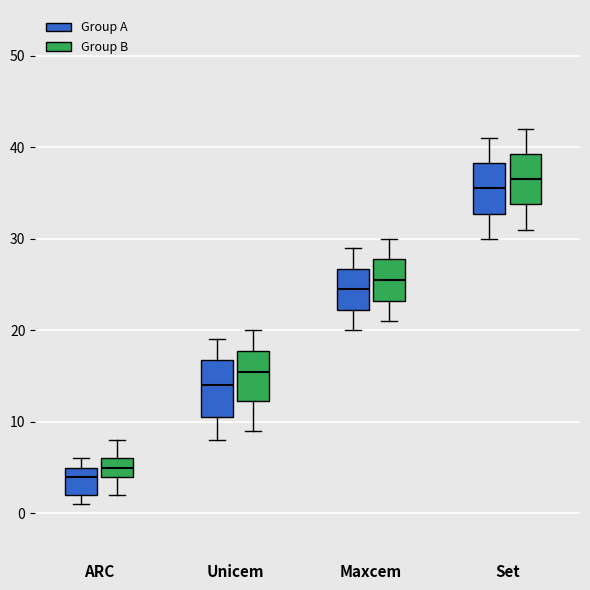

Reading left to right, read every box against the y-axis: the position of its median line, the range the box covers, and the ends of its whiskers. The values are not printed on the chart, so give them approximately, as read against the axis.

ARC (Group A): median 4, box 2 to 5, whiskers 1 to 6
ARC (Group B): median 5, box 4 to 6, whiskers 2 to 8
Unicem (Group A): median 14, box 11 to 17, whiskers 8 to 19
Unicem (Group B): median 16, box 12 to 18, whiskers 9 to 20
Maxcem (Group A): median 25, box 22 to 27, whiskers 20 to 29
Maxcem (Group B): median 26, box 23 to 28, whiskers 21 to 30
Set (Group A): median 36, box 33 to 38, whiskers 30 to 41
Set (Group B): median 37, box 34 to 39, whiskers 31 to 42